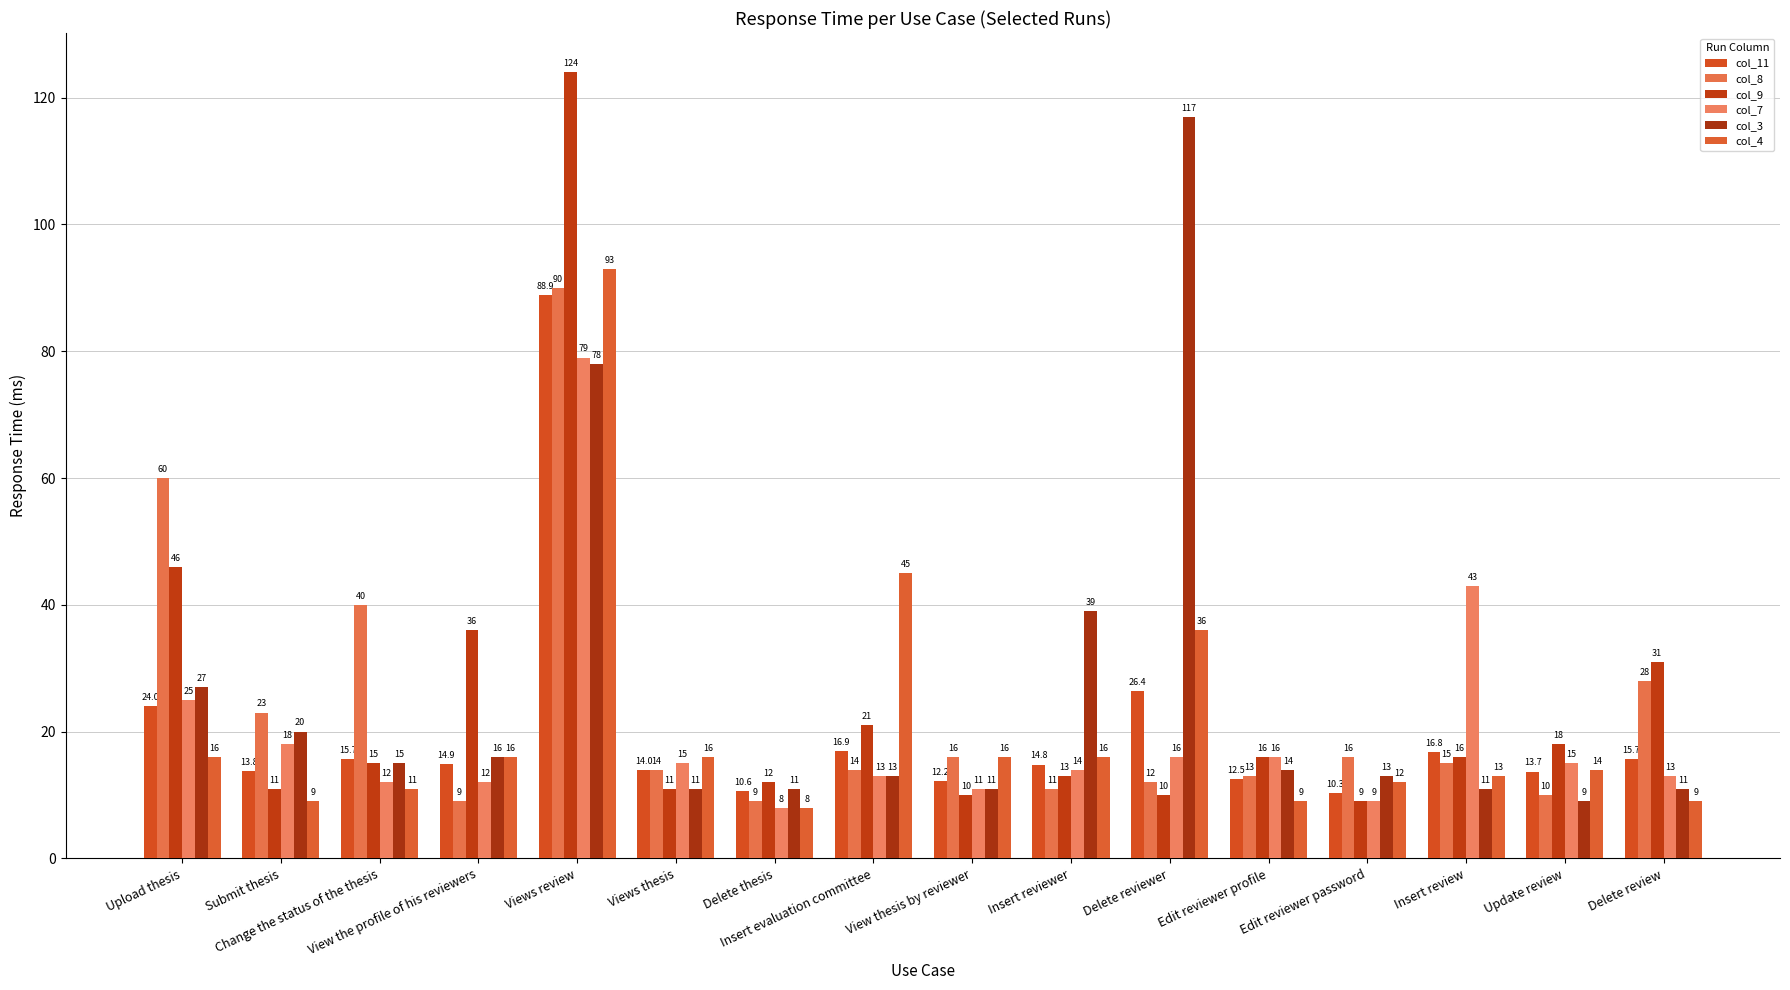

How many bars are there in total?

96